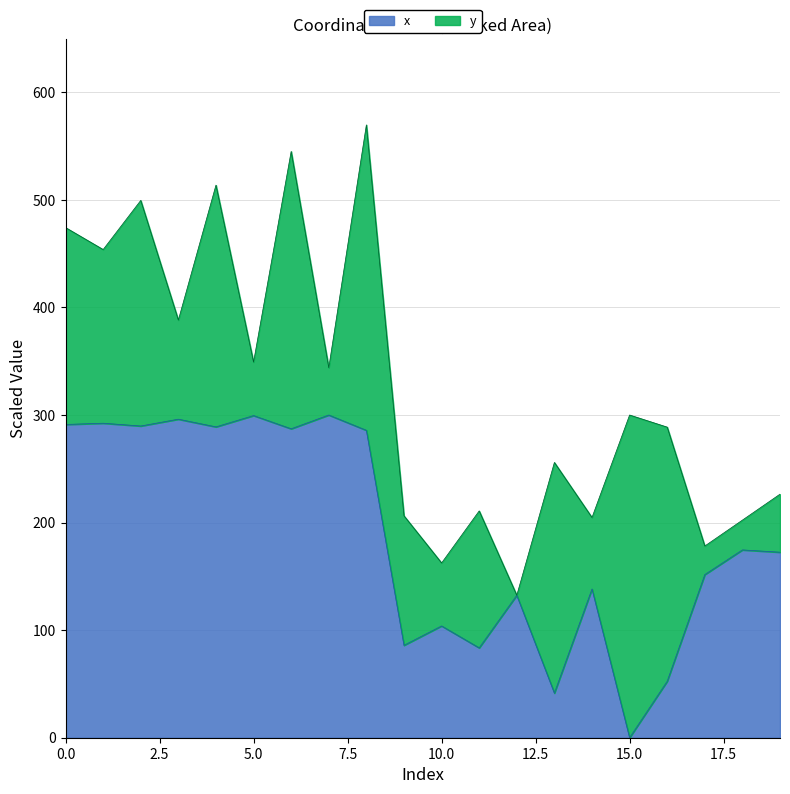

True or false: the data shows 67.2 at 0.

False